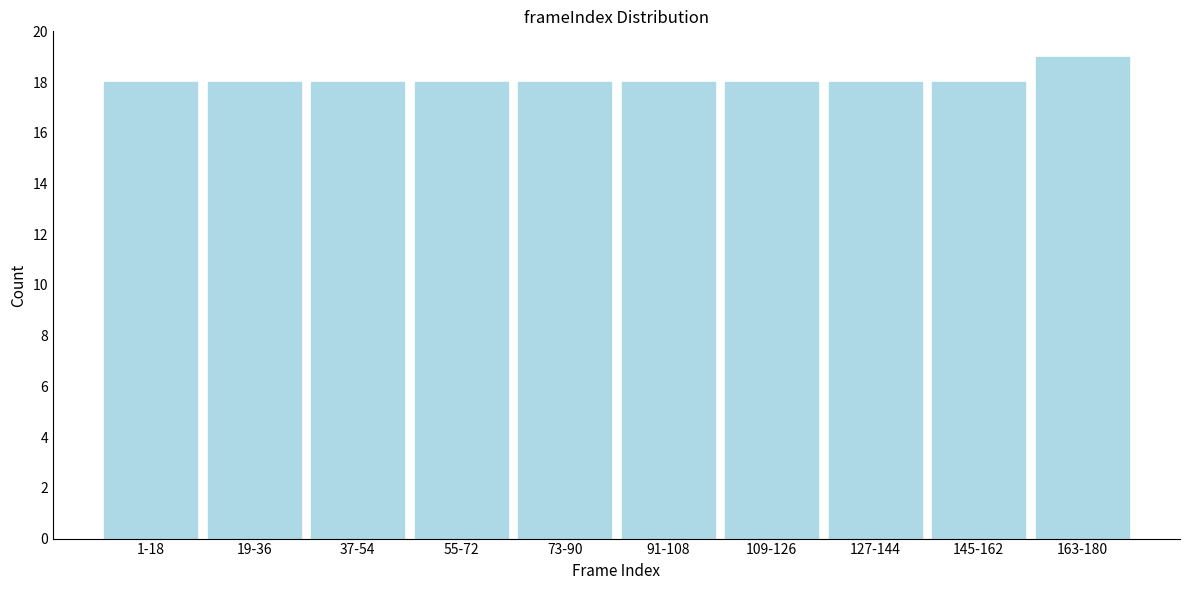

Reading left to right, extract all data points from this chart.

1-18=18	19-36=18	37-54=18	55-72=18	73-90=18	91-108=18	109-126=18	127-144=18	145-162=18	163-180=19